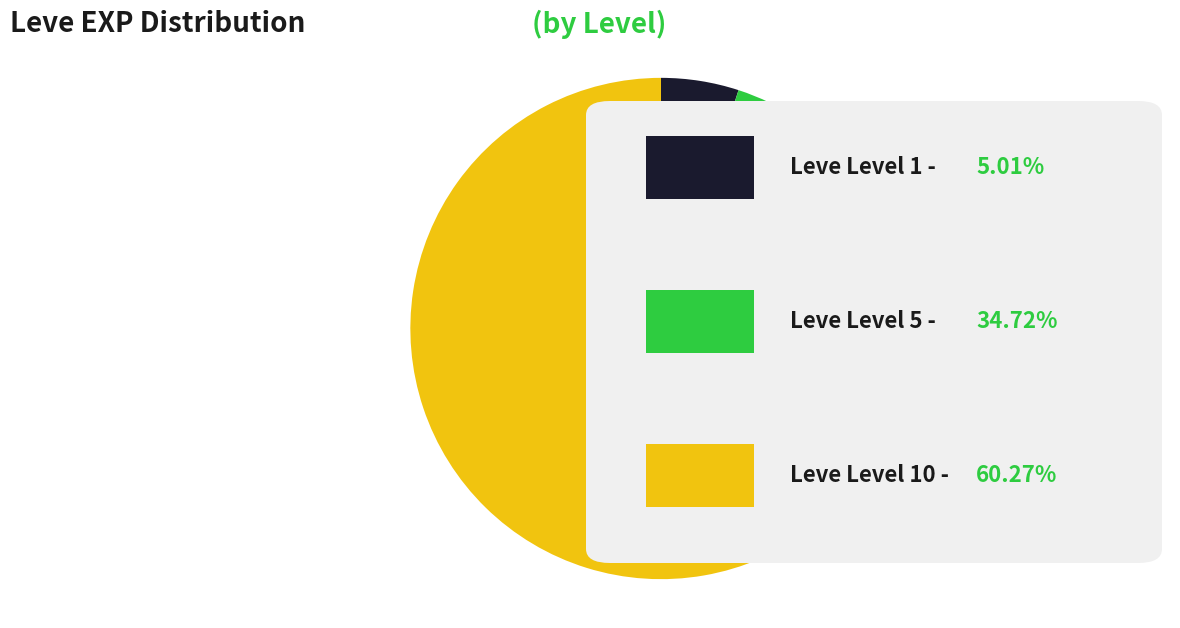

Is there any slice that represents more than half of the pie?

Yes